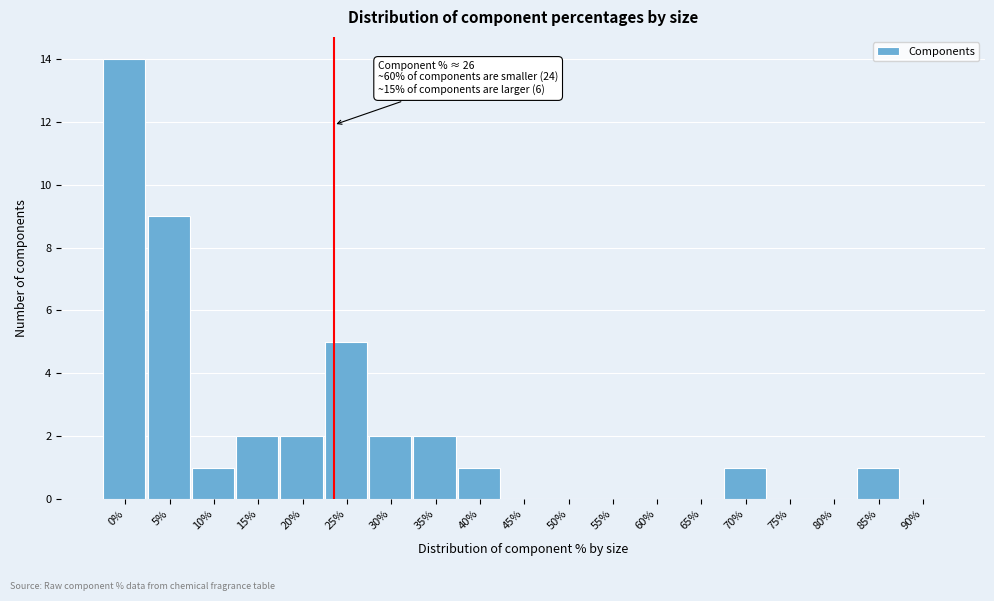

Reading right to left, transcribe all the data shown in this chart.

90%=0	85%=1	80%=0	75%=0	70%=1	65%=0	60%=0	55%=0	50%=0	45%=0	40%=1	35%=2	30%=2	25%=5	20%=2	15%=2	10%=1	5%=9	0%=14